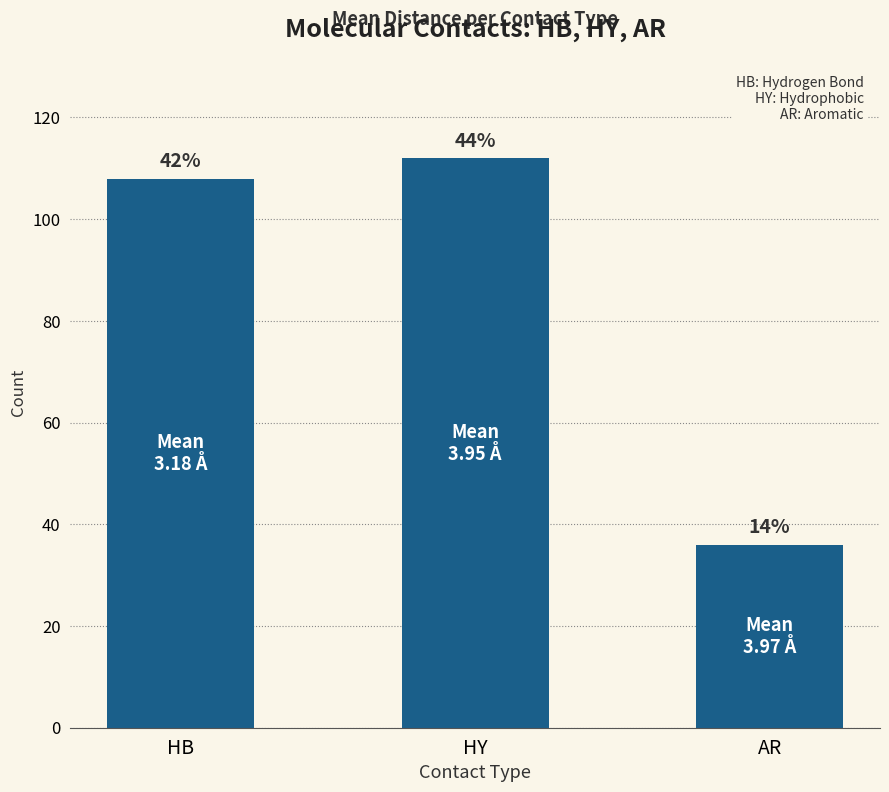

What is the smallest value displayed?

36